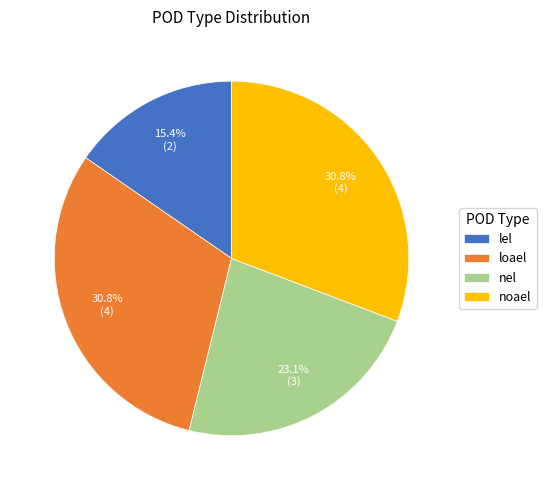

To the nearest percent, what percentage of the pie is lel?

15%